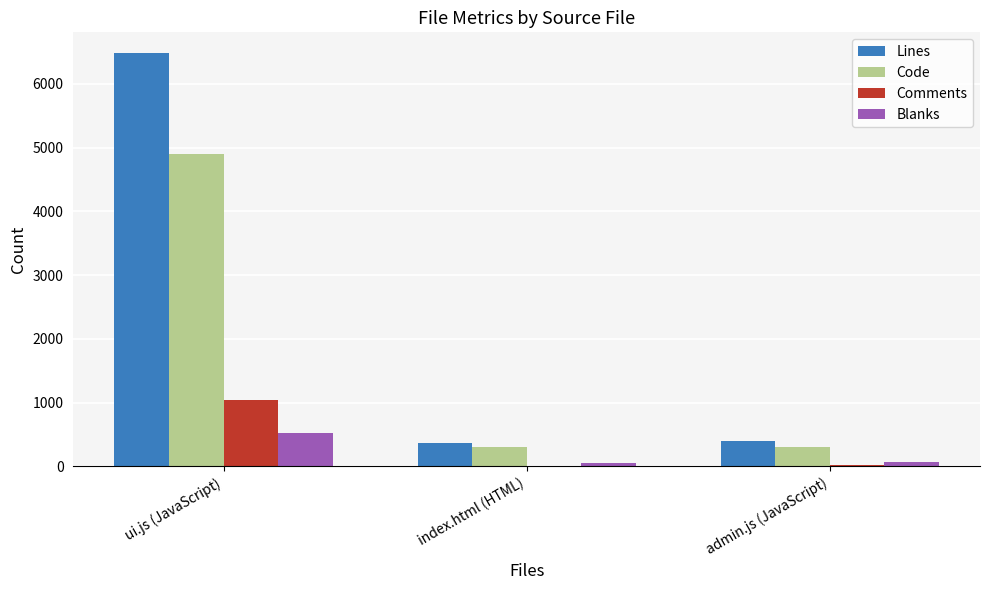

At which label is Lines closest to 3422?

admin.js (JavaScript)